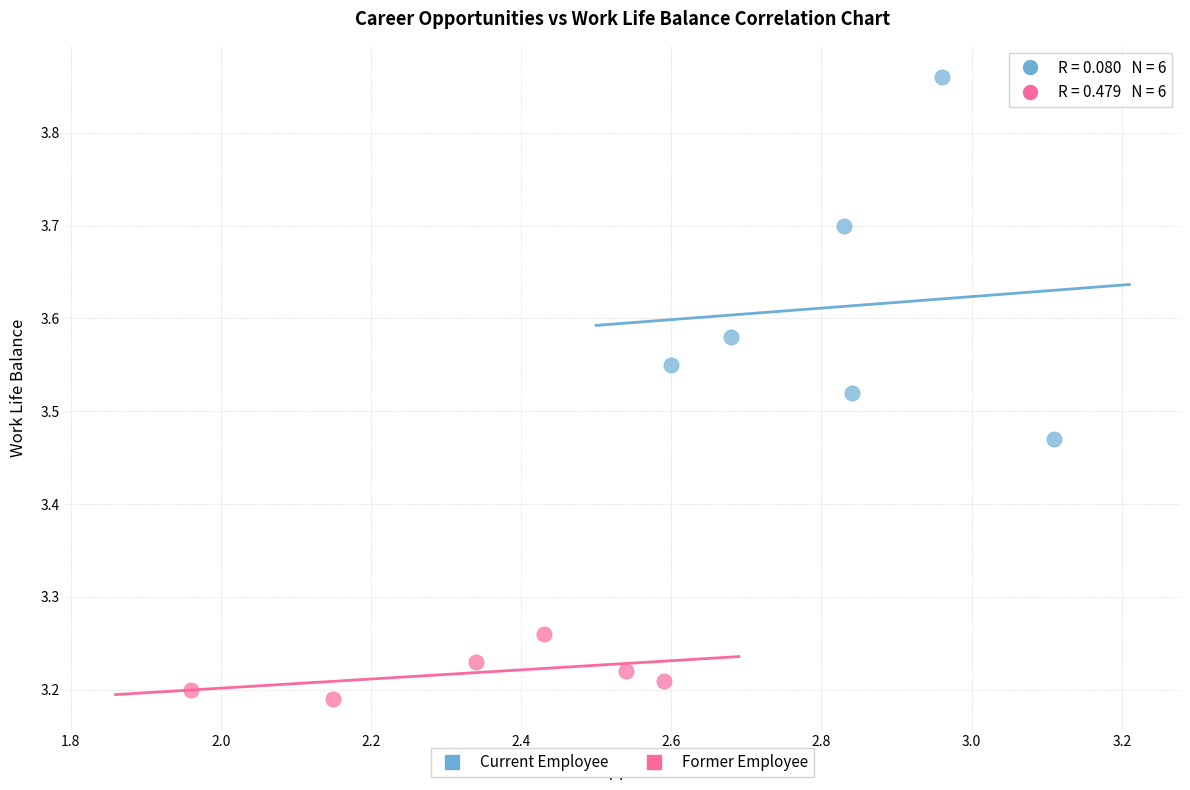

Which series has the largest Y range (max minus min)?

Current Employee